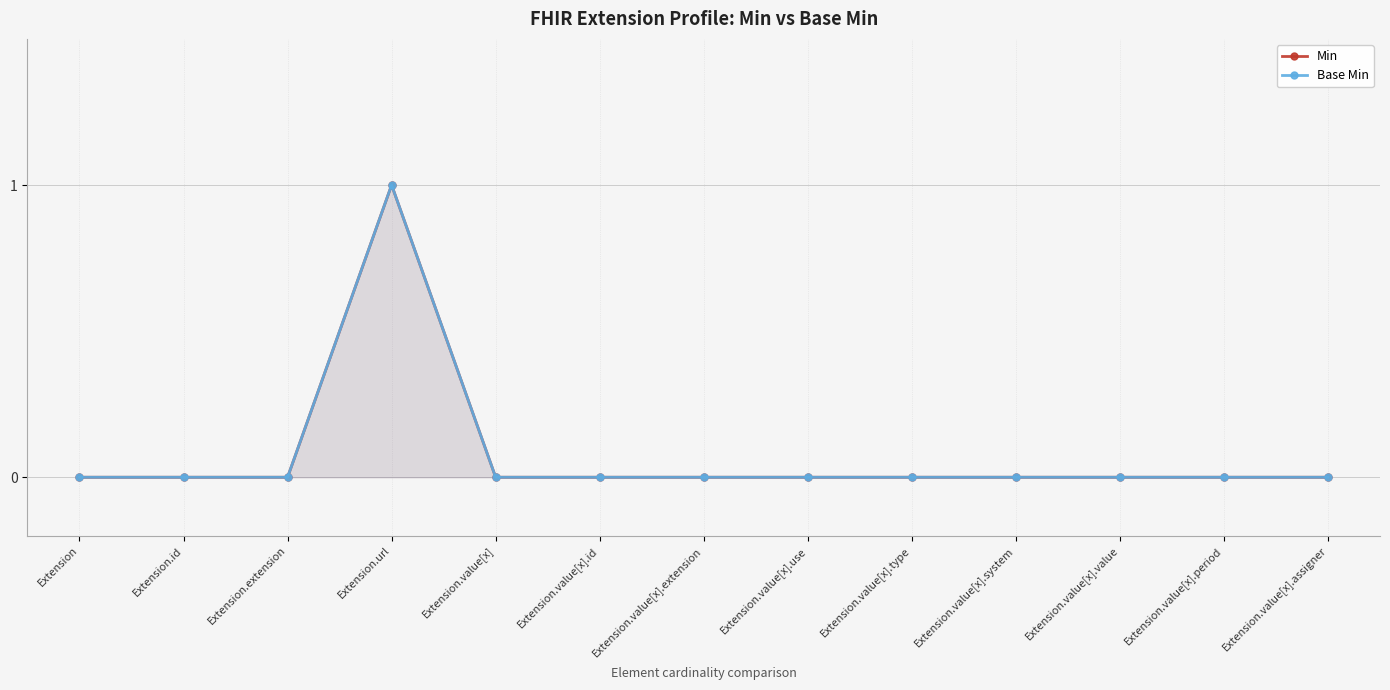

At Extension.value[x].period, list the series in order from largest to smallest.

Min, Base Min